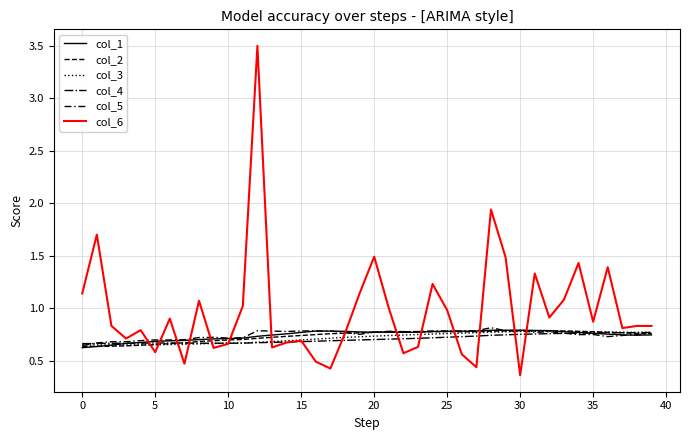

How many lines are shown in the chart?

6